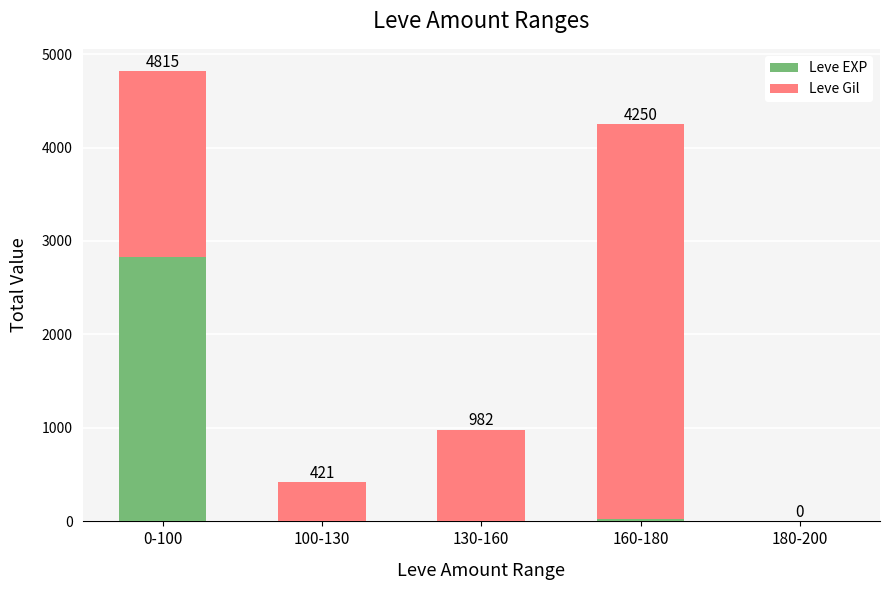

The value of Leve EXP at 130-160 is 2. True or false?

True